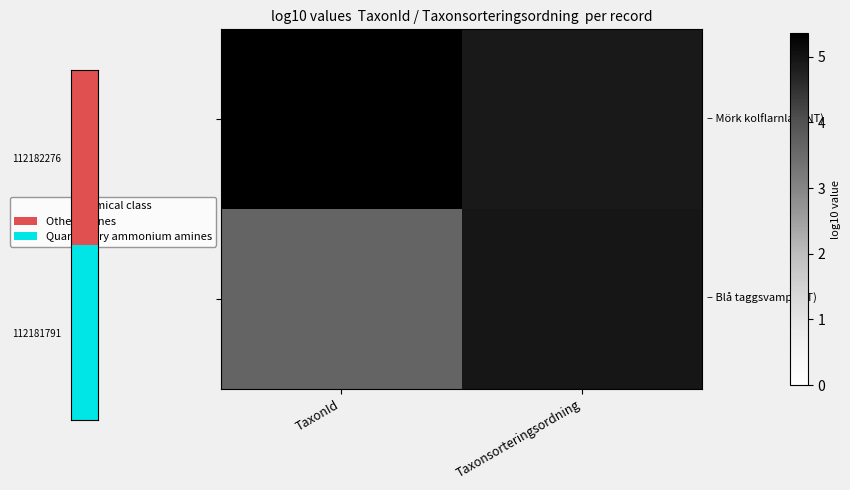

Which category has the highest value across all series?

TaxonId